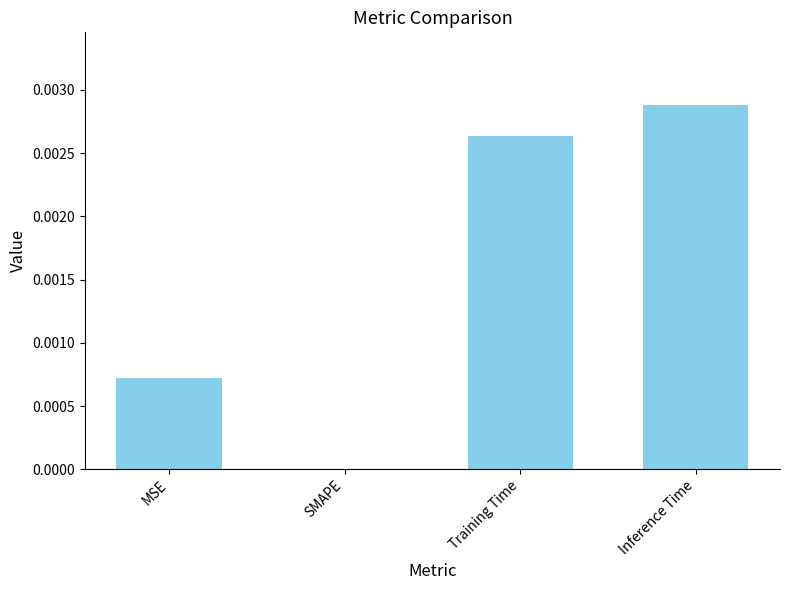

Are the bars horizontal?

No